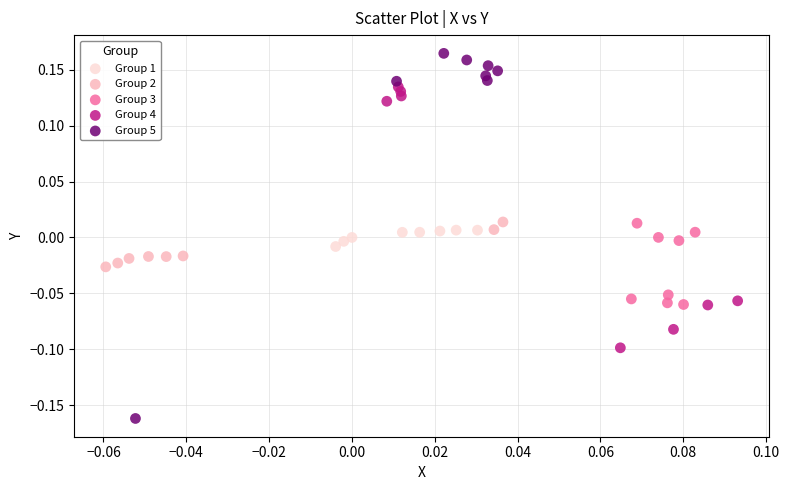

Which series has the widest spread of Y values?

Group 5